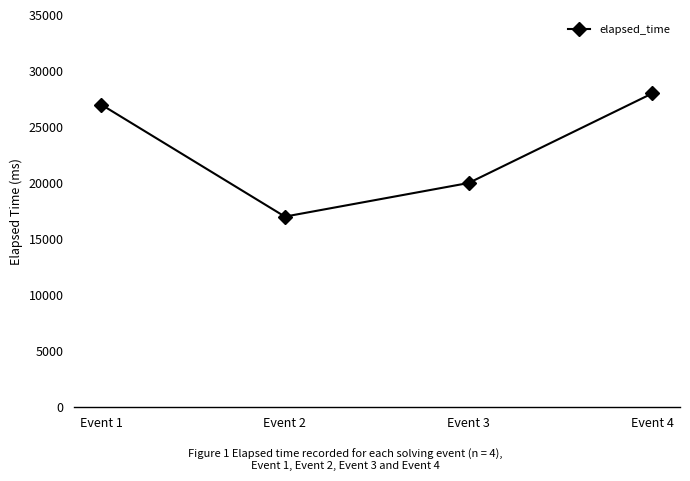

How many values are below 27000?

2